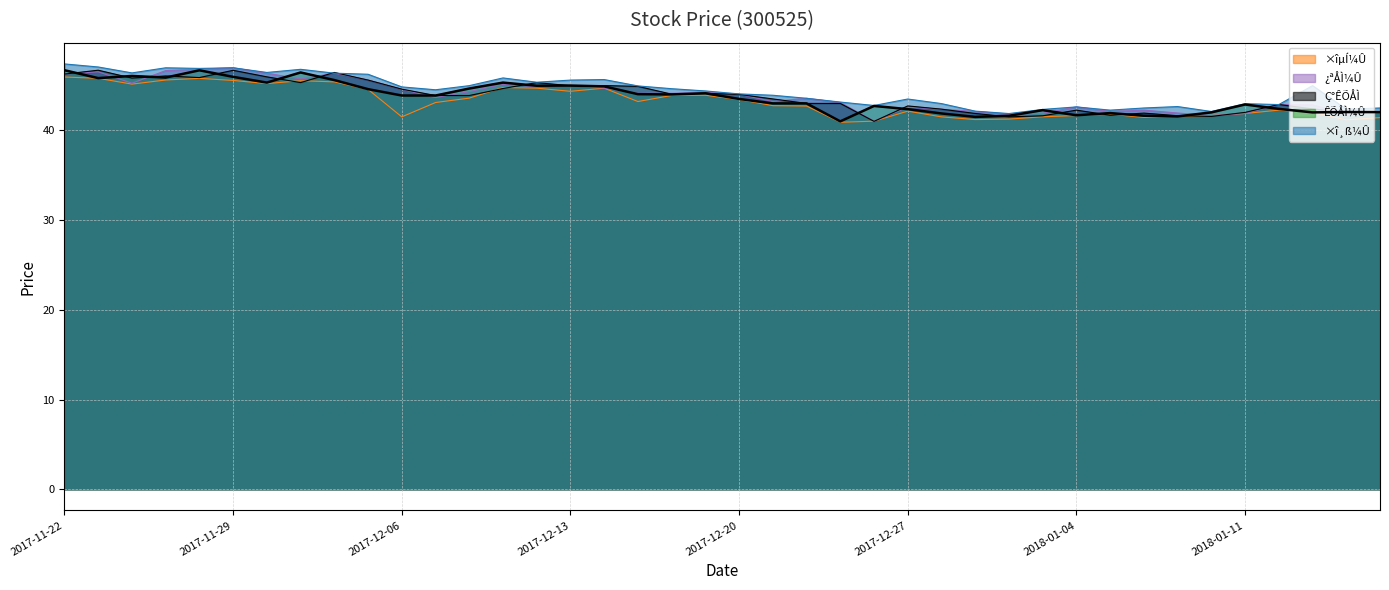

What is the greatest value displayed?

47.4